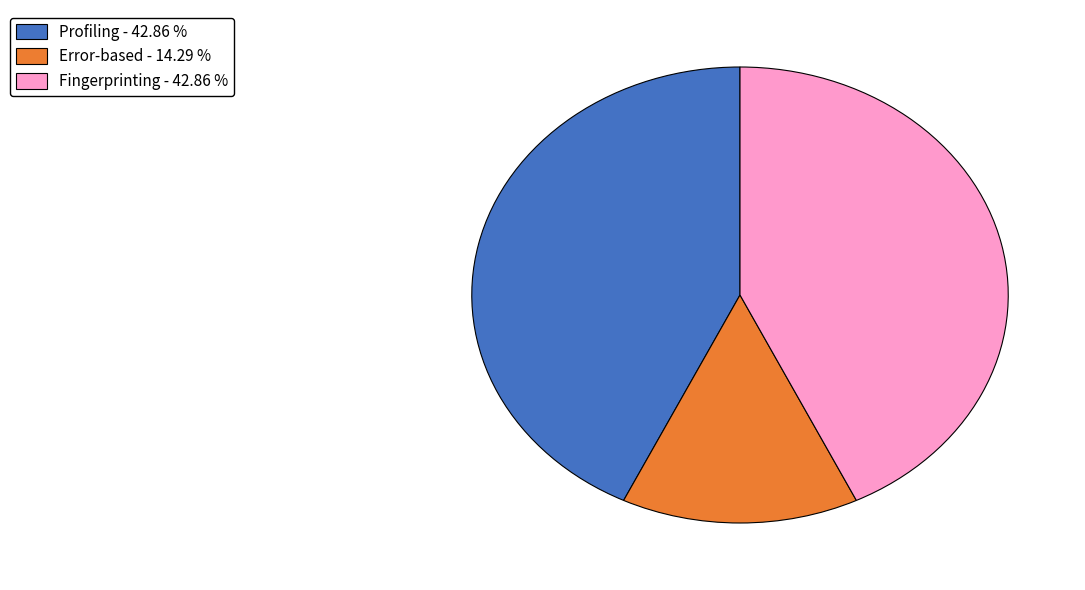

Is it true that Fingerprinting is 33% of the pie?

False